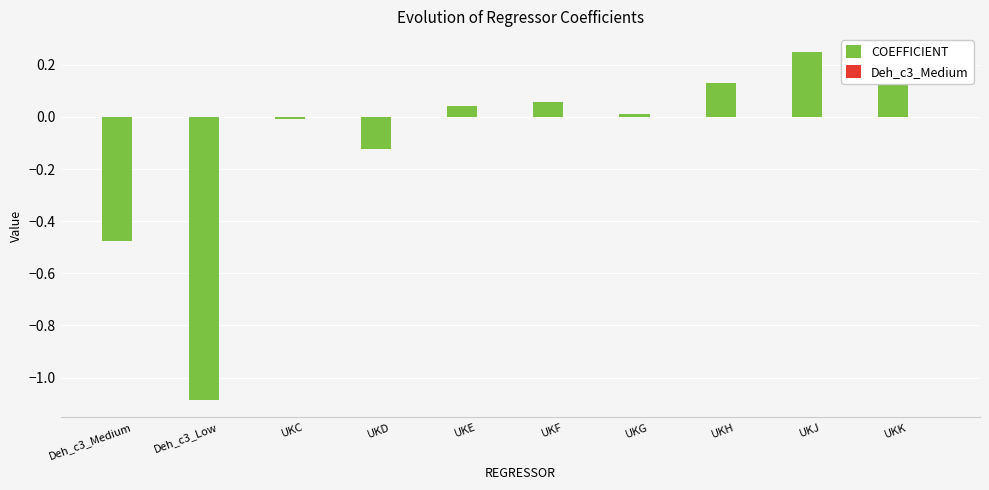

Which label corresponds to the largest value in the chart?

UKJ